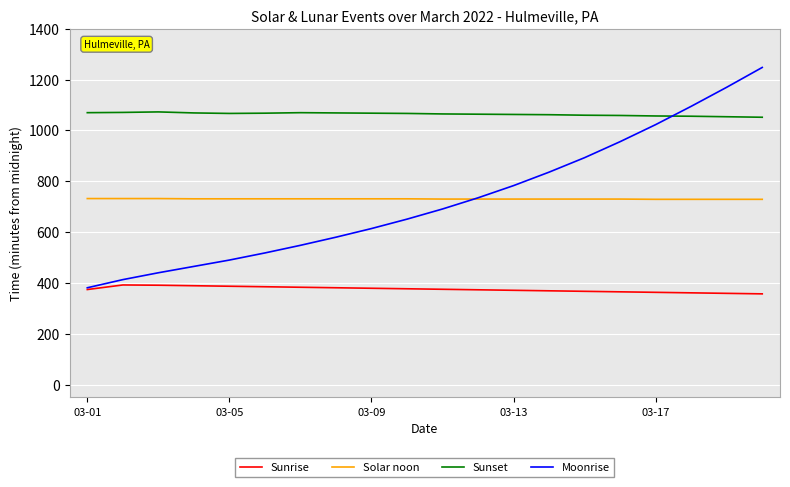

Rank the series by their maximum value, from lowest to highest.

Sunrise, Solar noon, Sunset, Moonrise